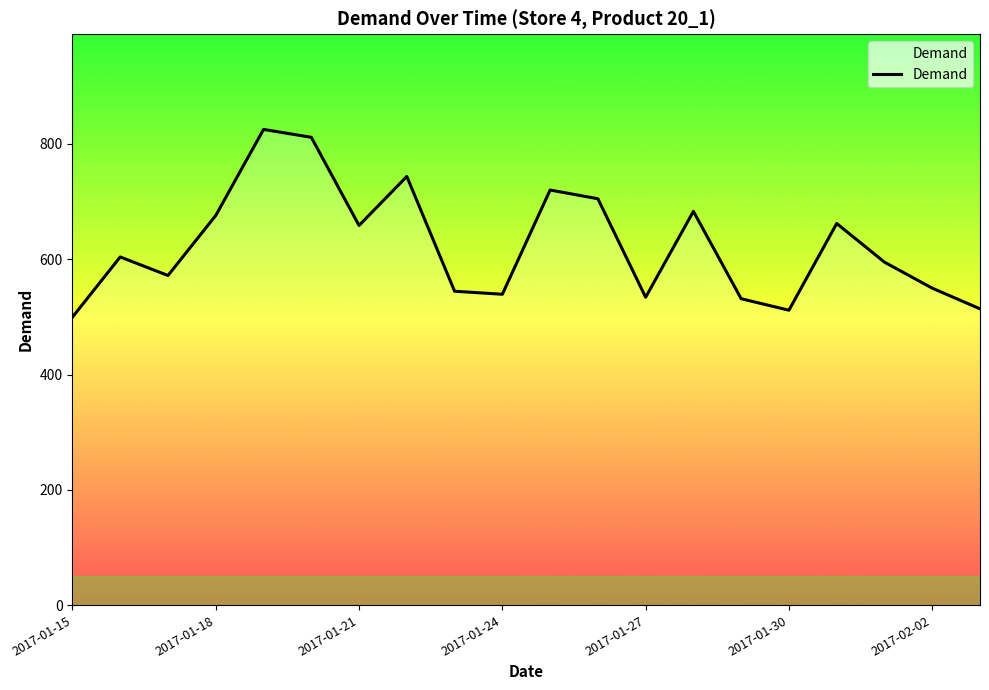

True or false: the data has more than 2 interior local peaks.

True